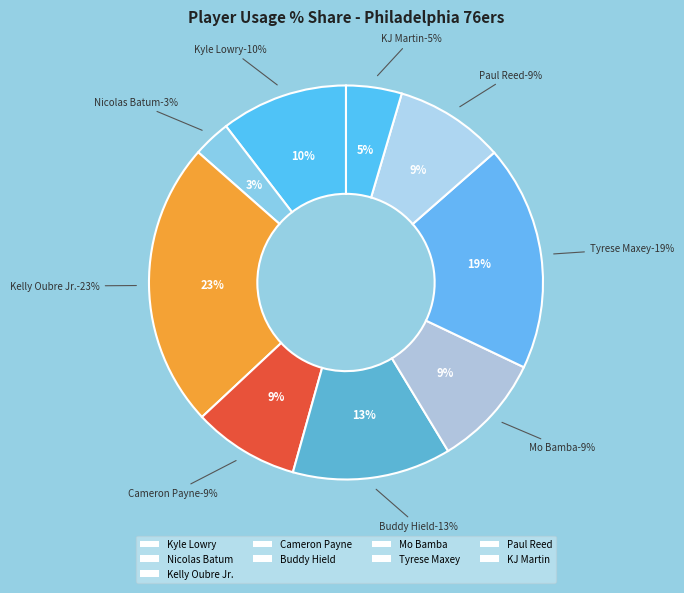

What percentage do 5 and 16 together represent?

6.1%